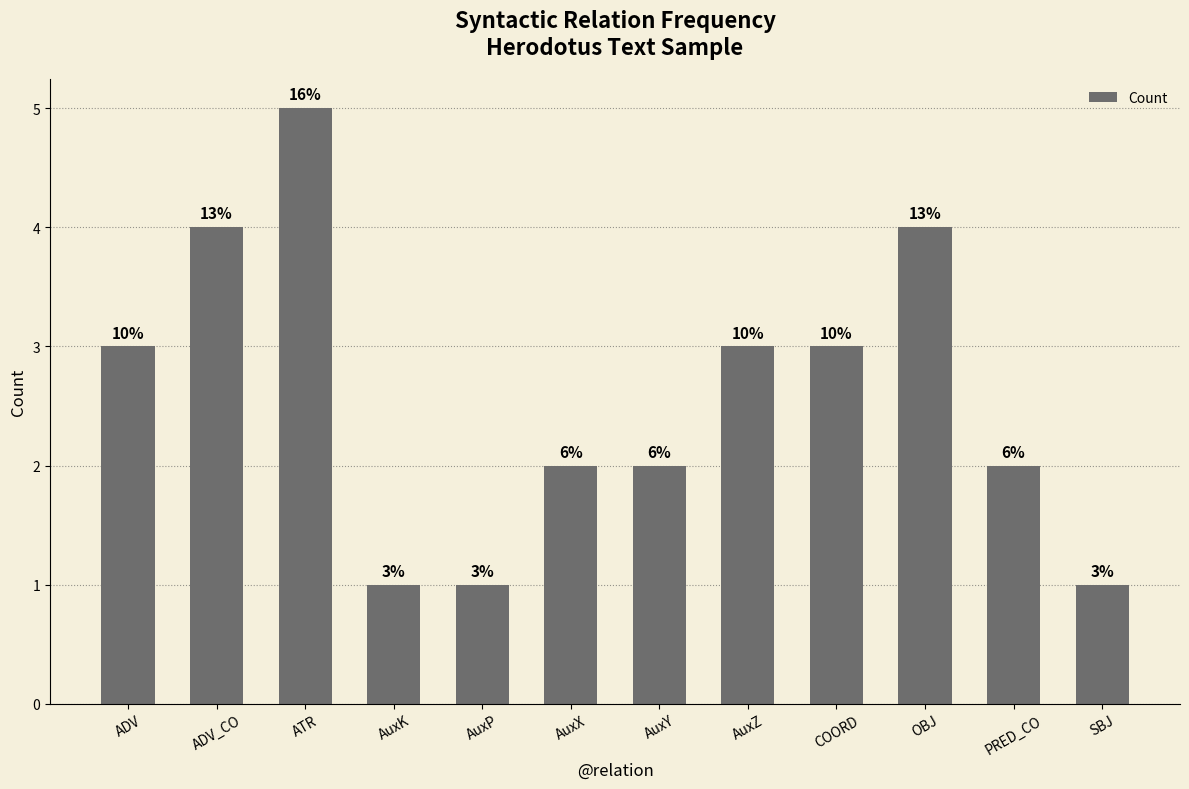

What is the change in value from PRED_CO to SBJ?

-1